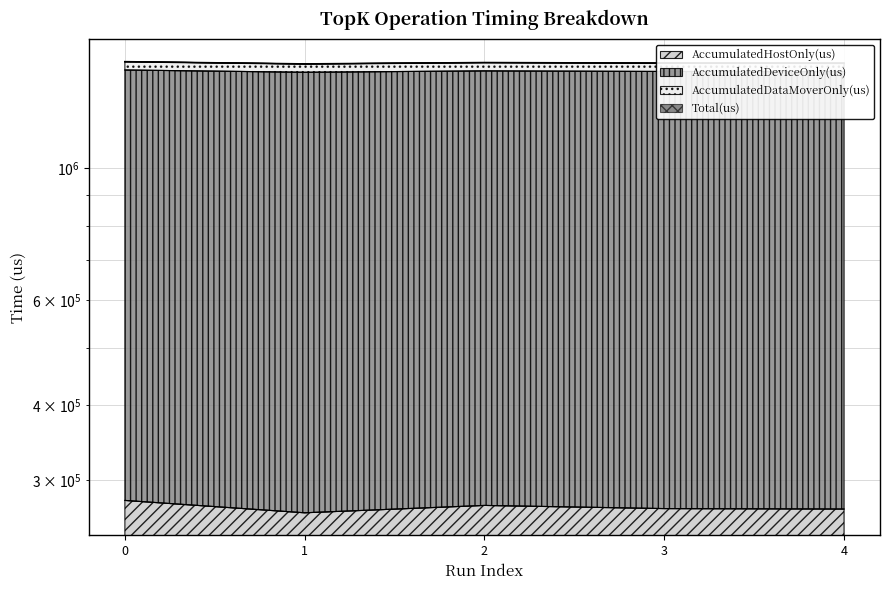

What is the spread (max minus min) of values at 1?

1229892.5